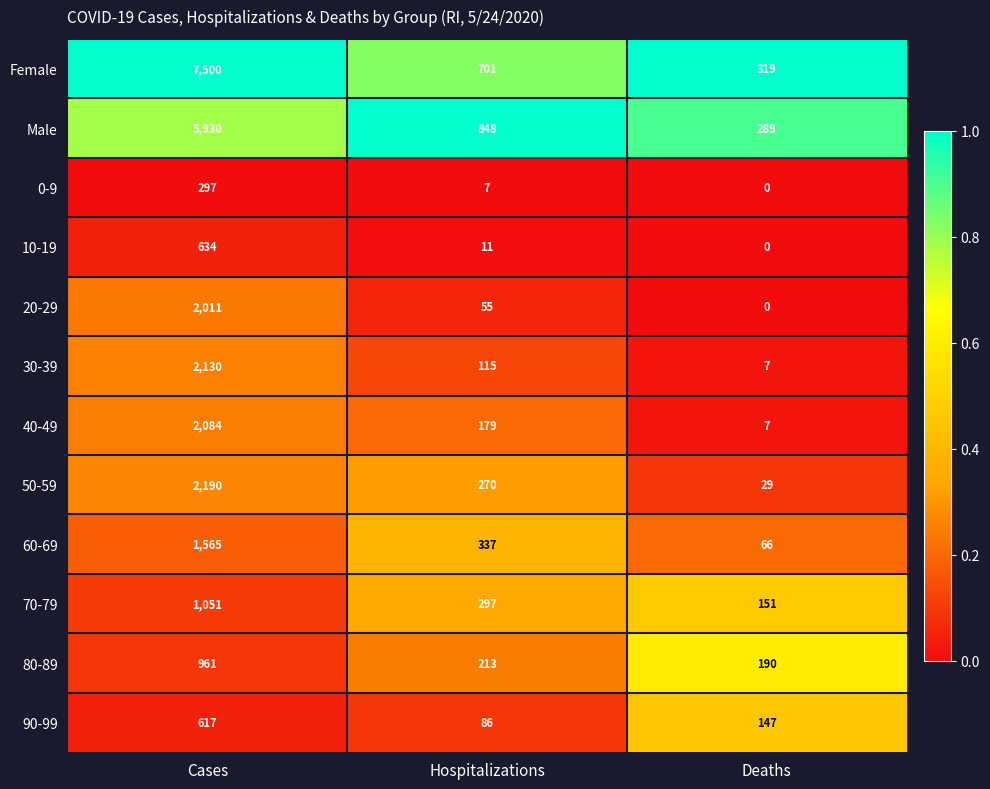

Rank the series at Hospitalizations from lowest to highest value.

0-9, 10-19, 20-29, 90-99, 30-39, 40-49, 80-89, 50-59, 70-79, 60-69, Female, Male